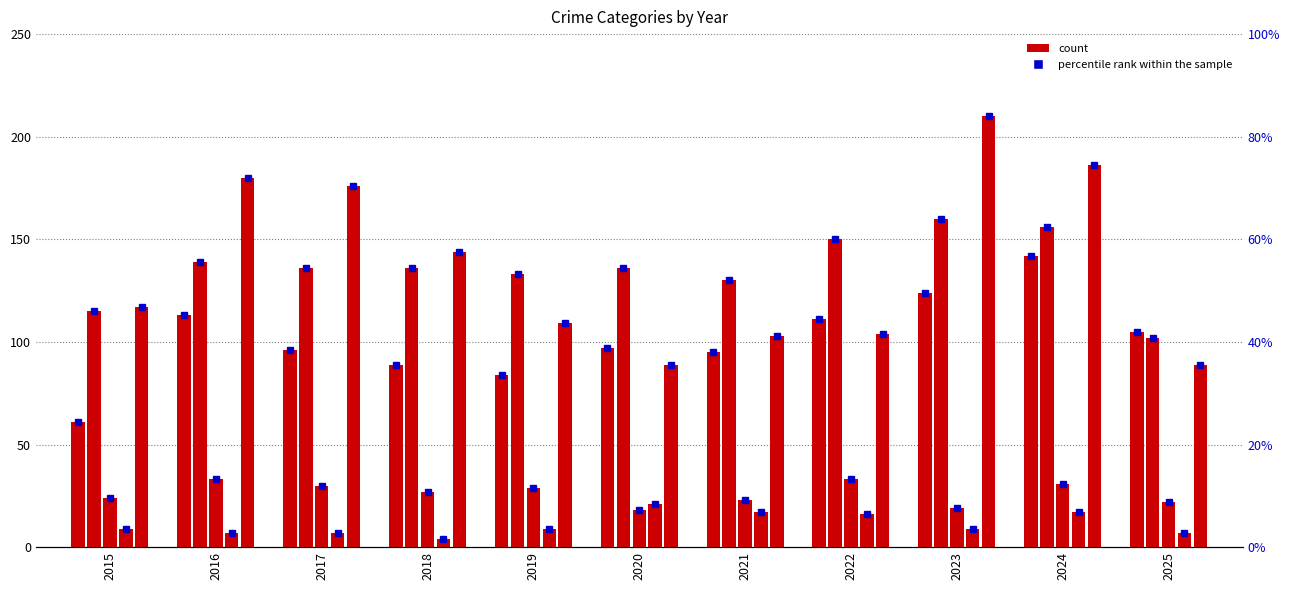

Are the bars grouped side by side (vs. stacked)?

Yes